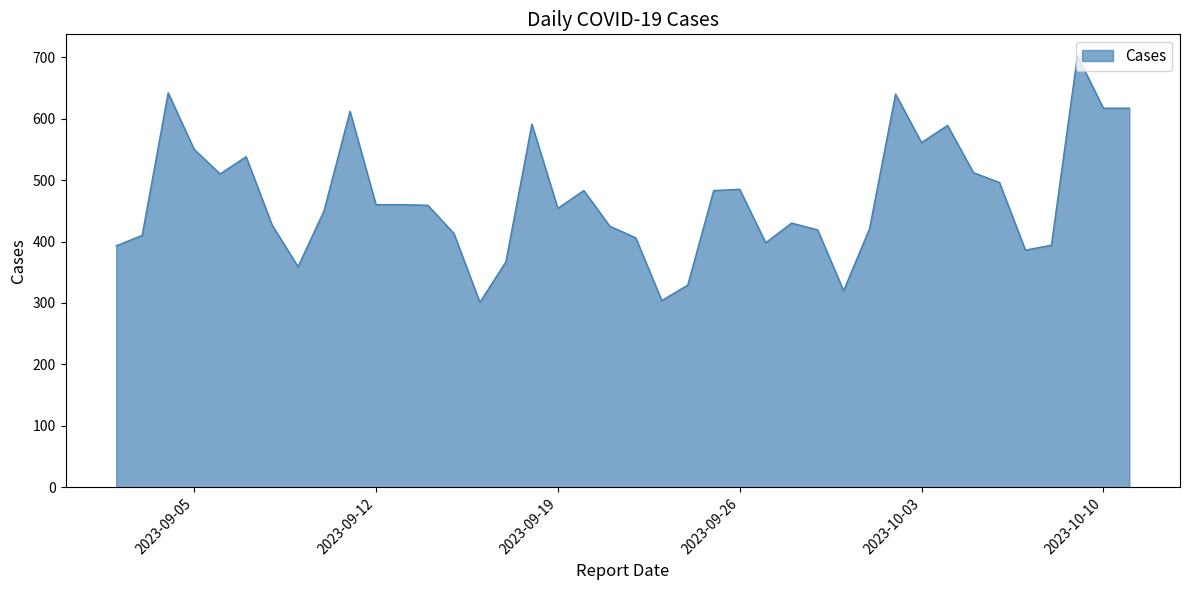

What is the minimum value shown in the chart?

301